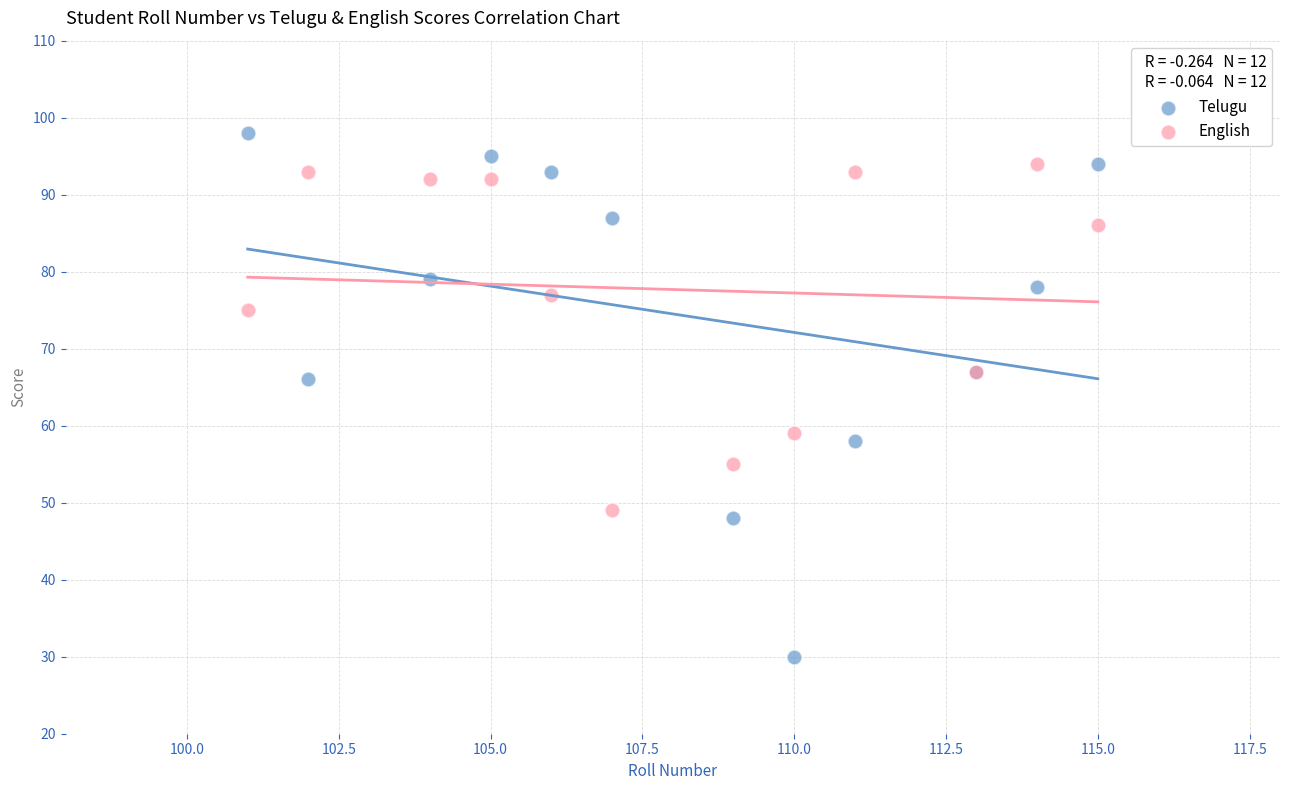

What is the X range (max minus min) for the scatter plot?

14